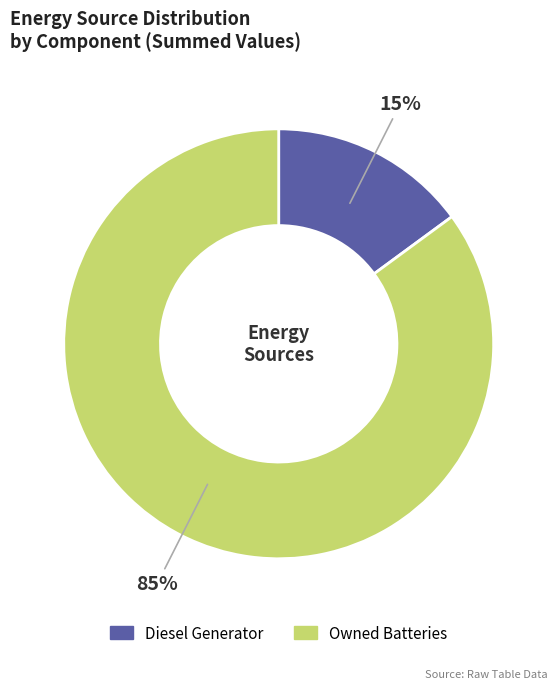

Which slice is the smallest?

Diesel Generator